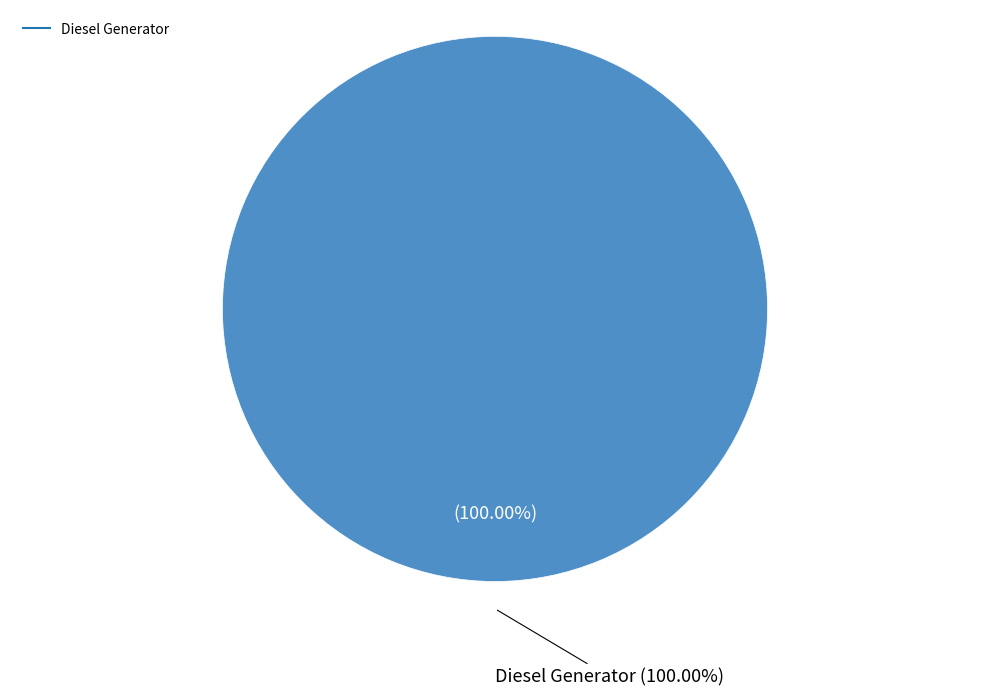

Between Diesel Generator and Owned PV, which is larger?

Diesel Generator